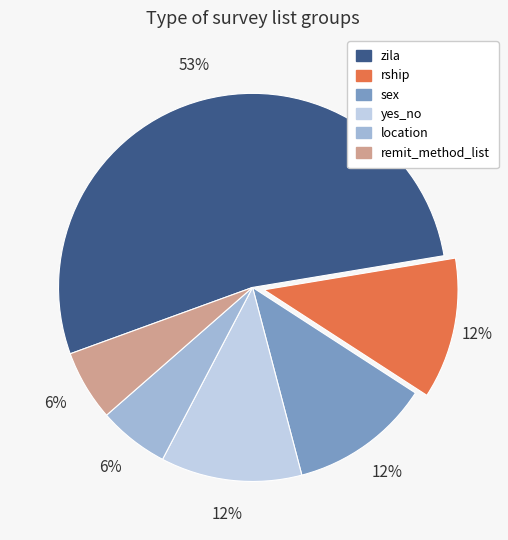

The location slice represents 15% of the pie. True or false?

False